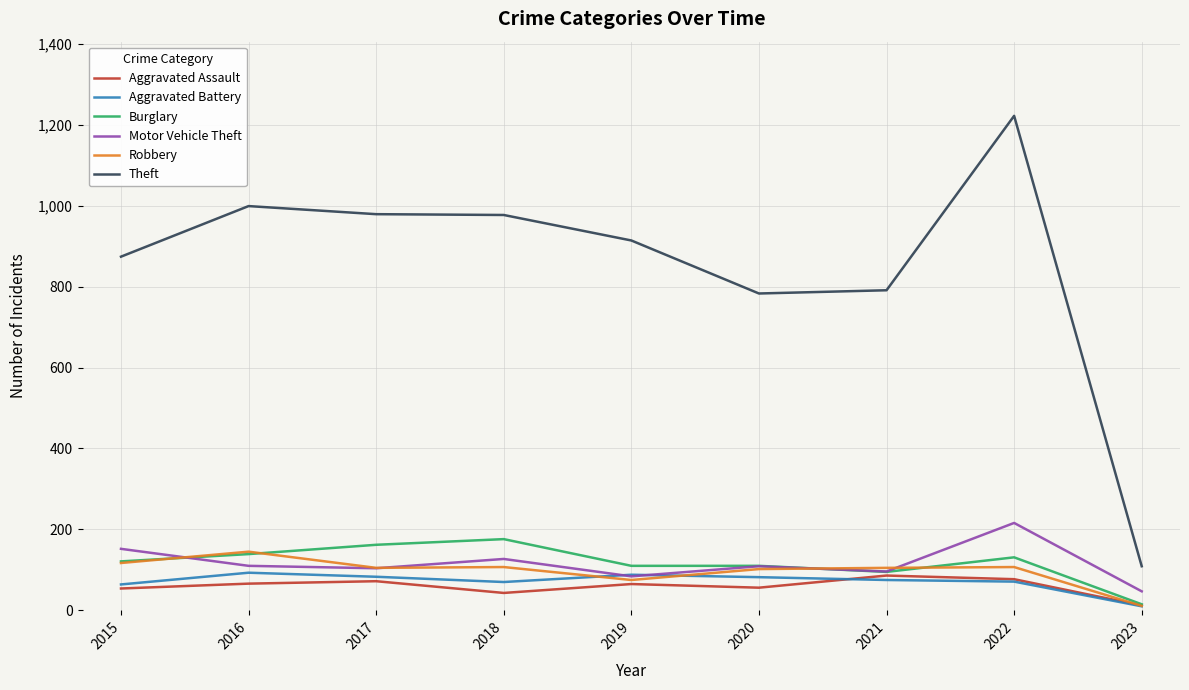

What is the spread (max minus min) of values at 2020?

727